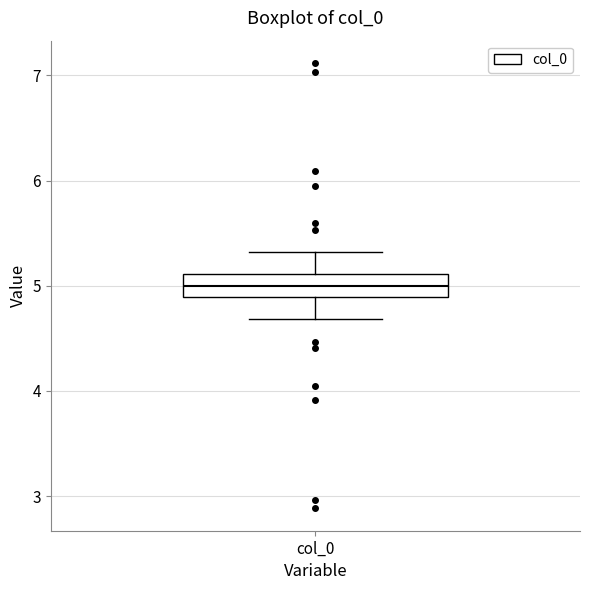

Read this box plot against the y-axis: the position of the median line, the range covered by the box, and the ends of both whiskers. The values are not printed on the chart, so give them approximately, as read against the axis.

median 5.0, box 4.9 to 5.1, whiskers 4.7 to 5.3